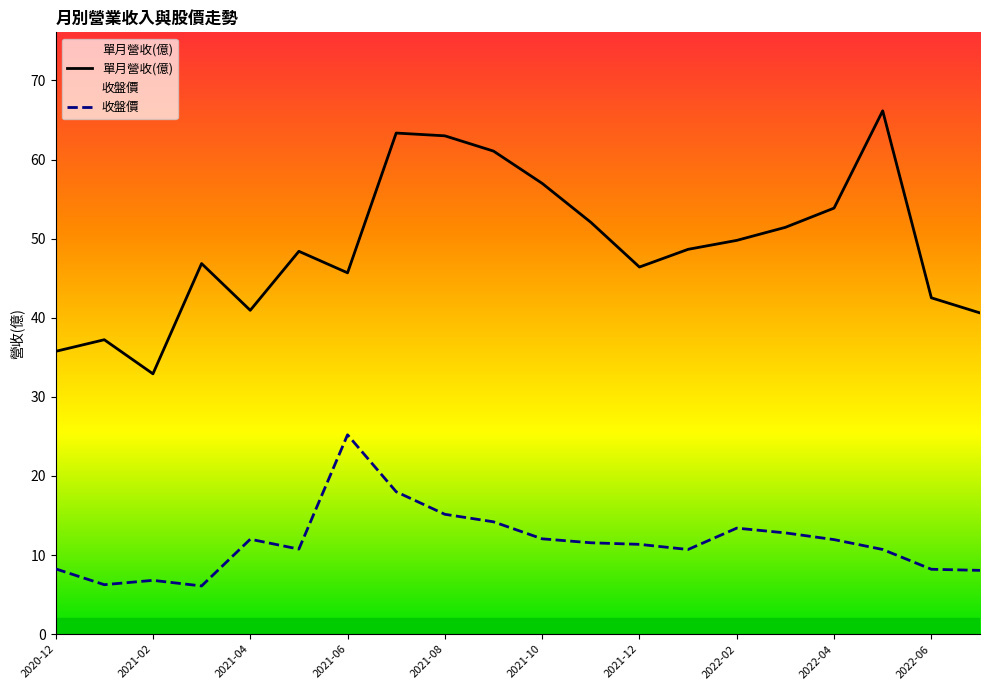

The 單月營收(億) series shows 42.5 at 2022-06. True or false?

True